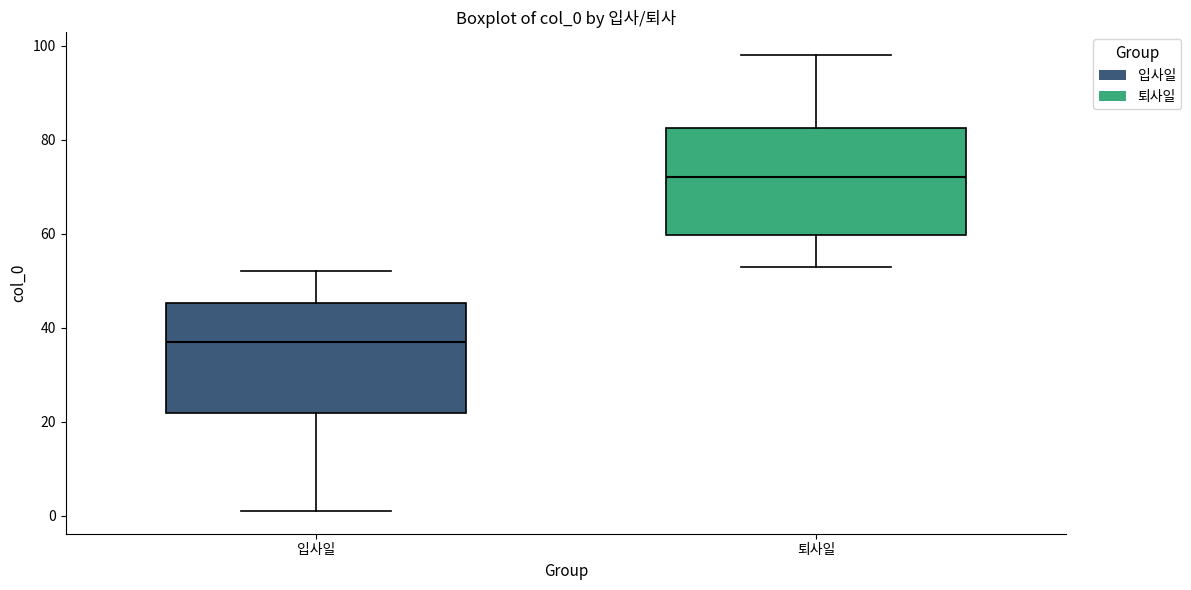

Reading left to right, transcribe this box plot: for each box, give where its median line is, the range the box spans, and where its two whiskers end, as read against the y-axis. The values are not printed on the chart, so give them approximately, as read against the axis.

입사일: median 38, box 22 to 46, whiskers 2 to 52
퇴사일: median 72, box 60 to 82, whiskers 54 to 98